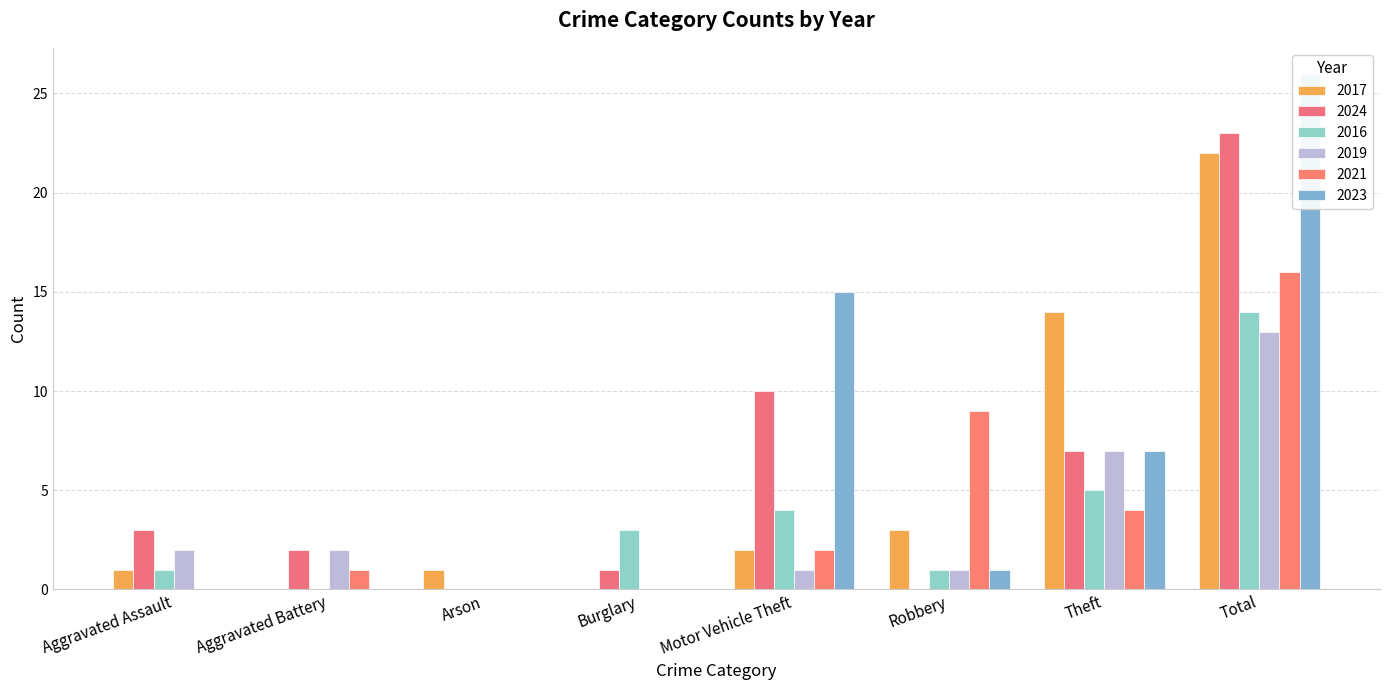

What is the value of the 2016 bar at the 4th from the left?

3